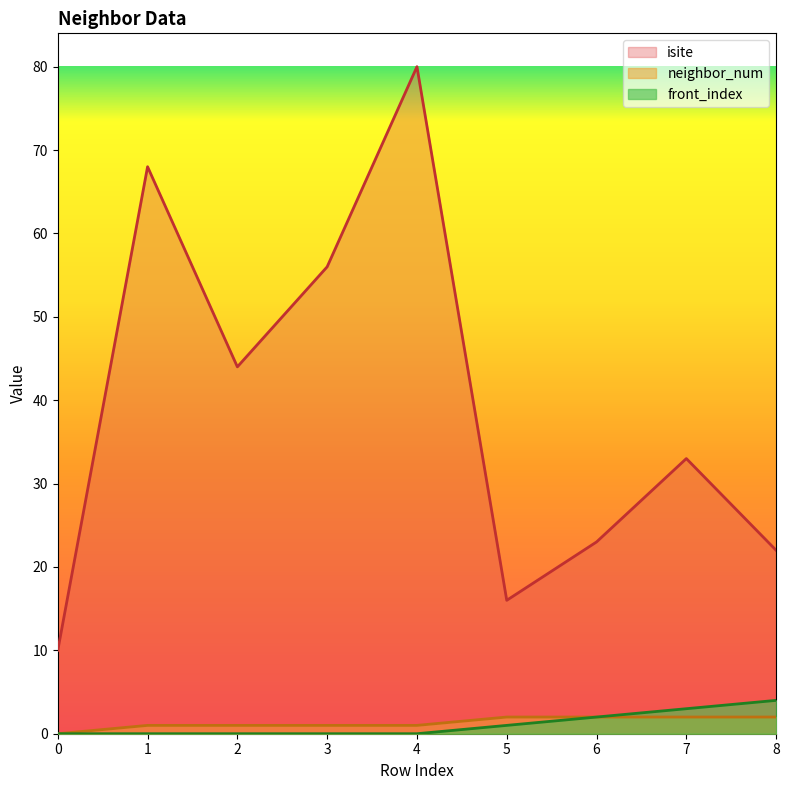

True or false: neighbor_num has a value of 1 at 6.

False